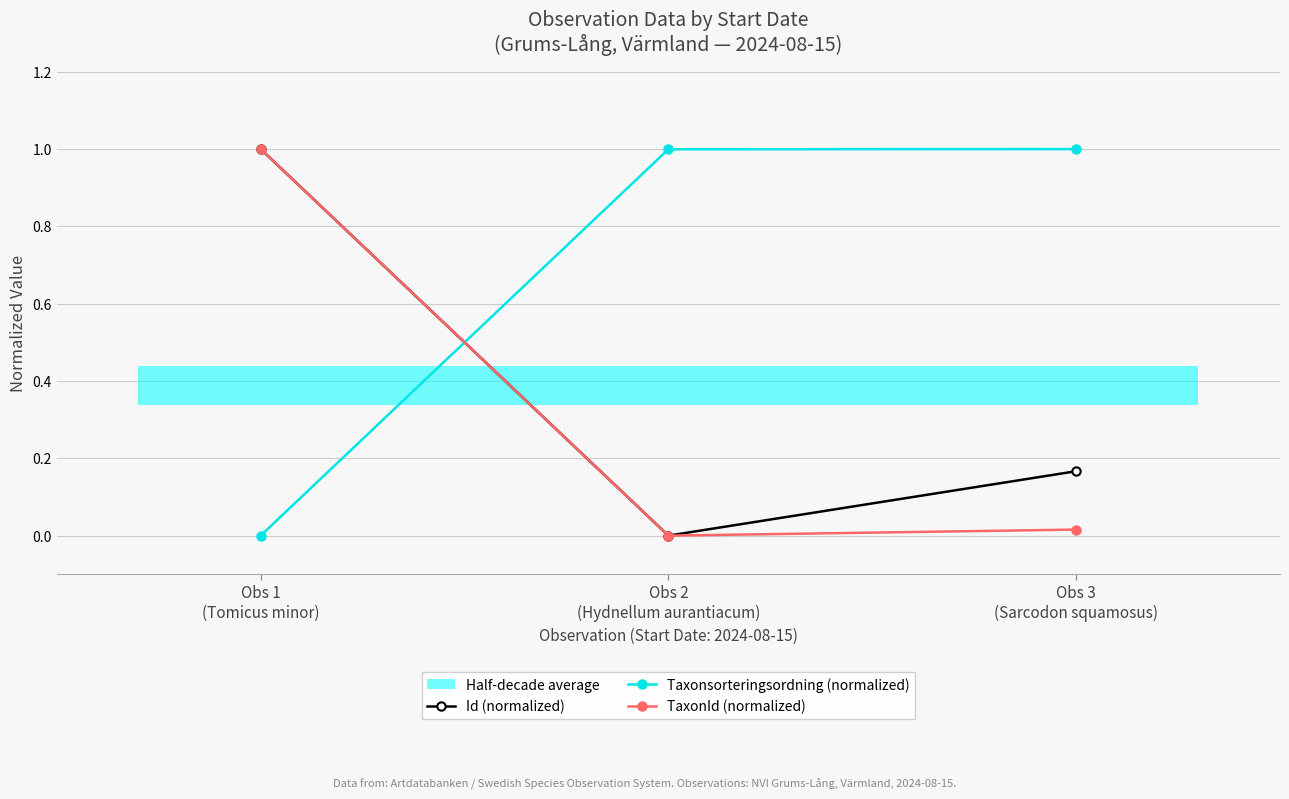

The Id (normalized) series shows 1.4 at Obs 1
(Tomicus minor). True or false?

False